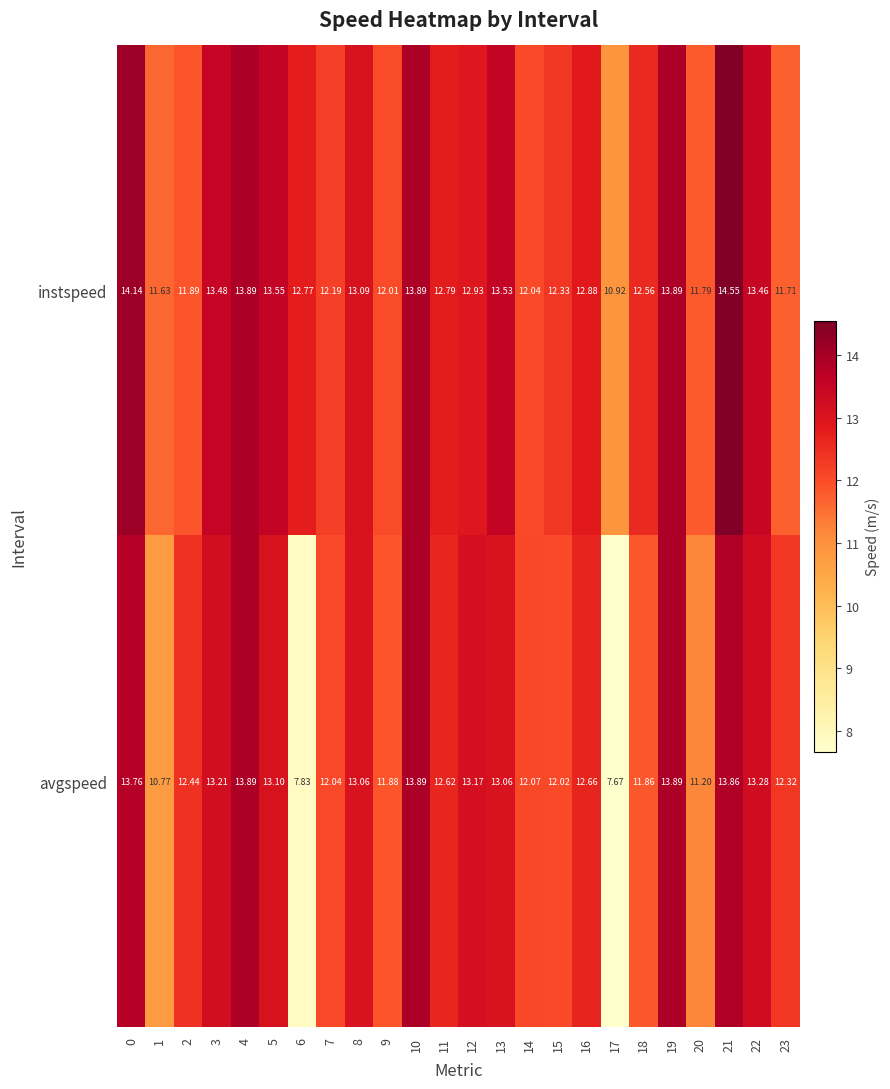

Rank the series by their maximum value, from lowest to highest.

avgspeed, instspeed